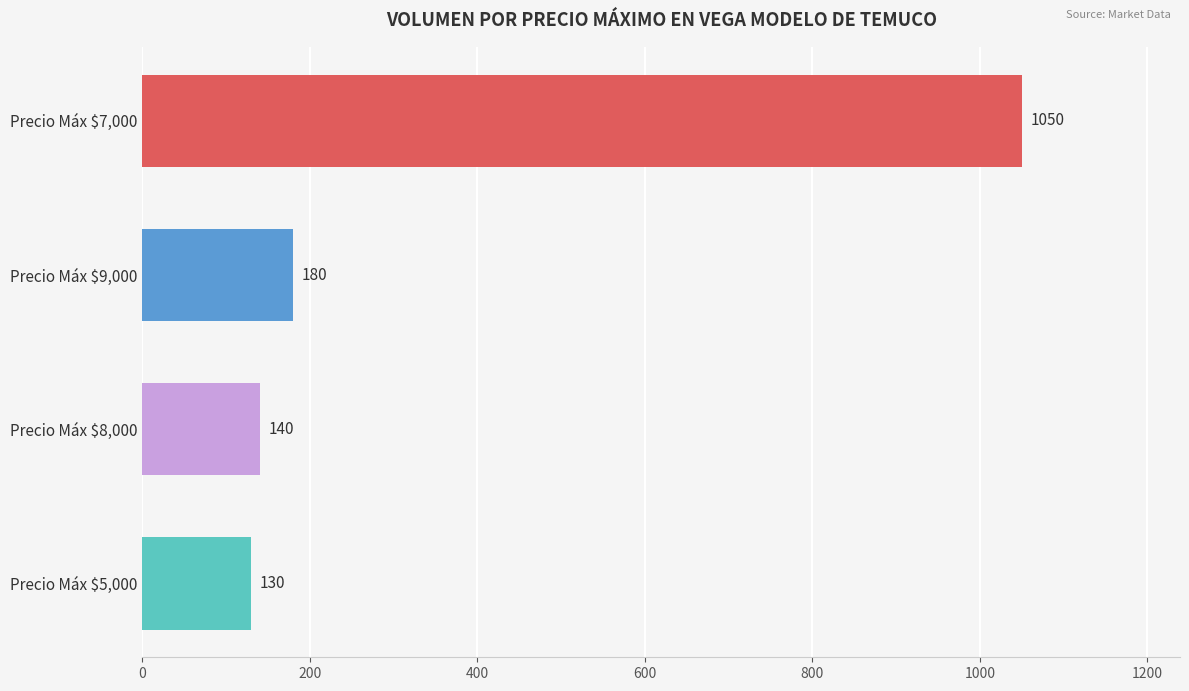

What is the difference between the maximum and second lowest values?

910